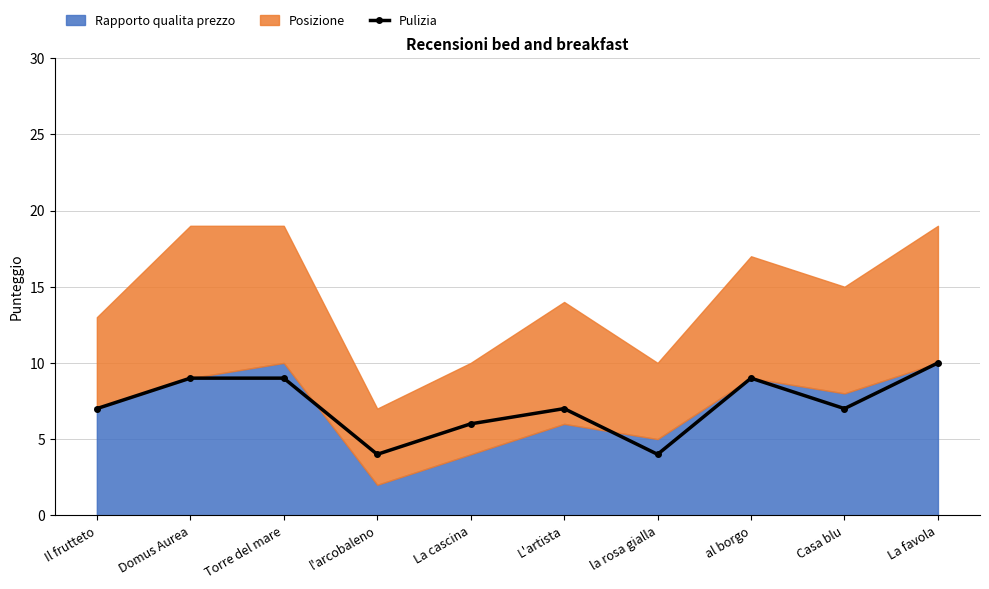

At which category does the chart reach its peak across all series?

La favola